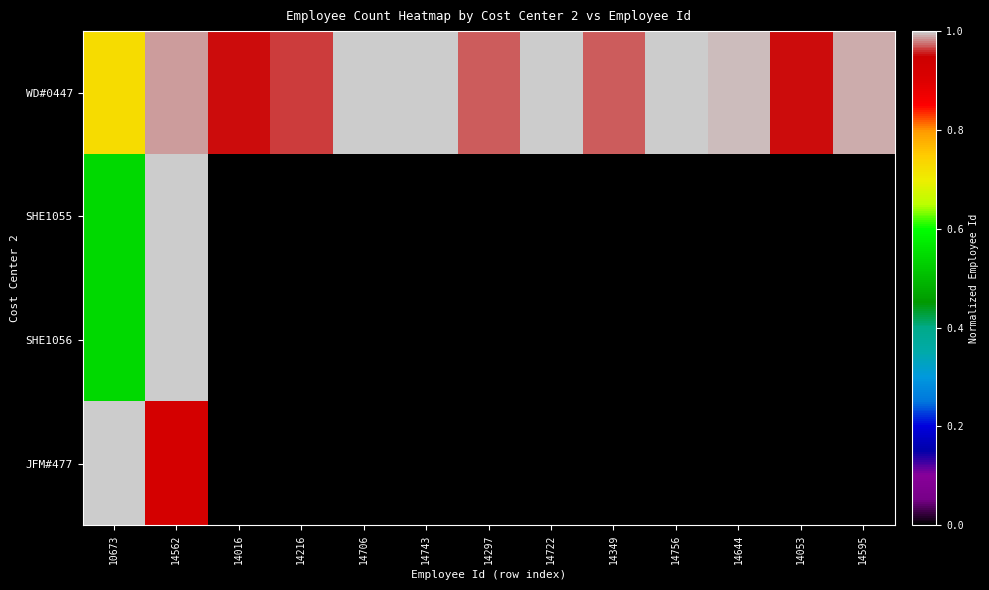

What is the greatest value displayed?

1.0